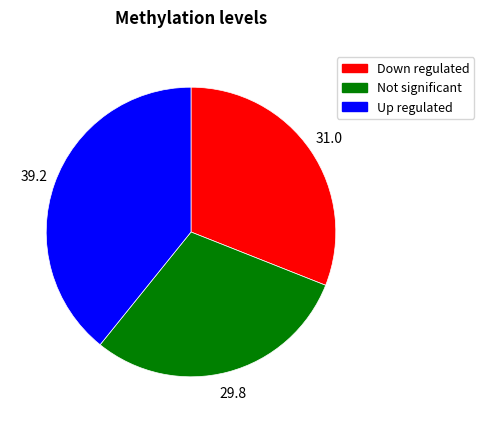

Is there any slice that represents more than half of the pie?

No